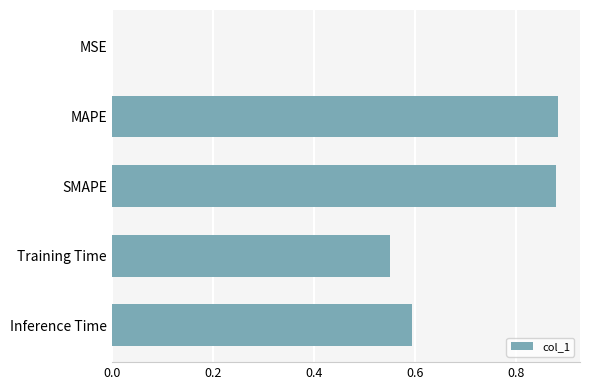

True or false: the data shows 0.6 at Inference Time.

True